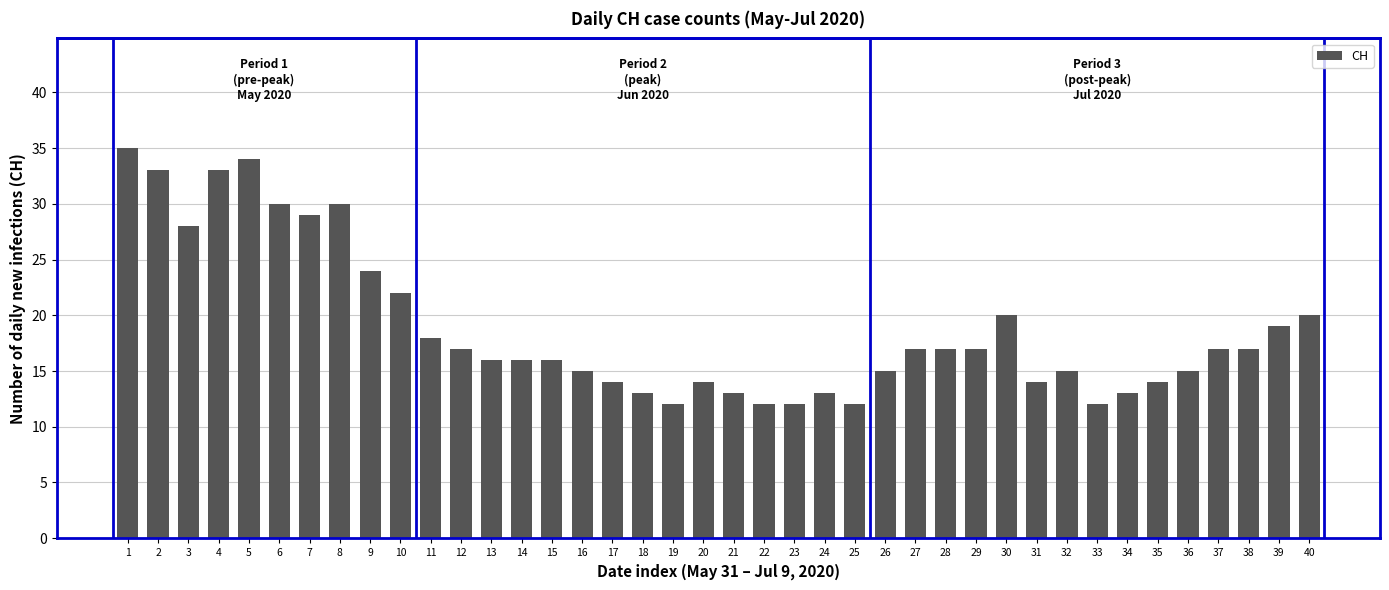

Reading right to left, extract all data points from this chart.

20	19	17	17	15	14	13	12	15	14	20	17	17	17	15	12	13	12	12	13	14	12	13	14	15	16	16	16	17	18	22	24	30	29	30	34	33	28	33	35